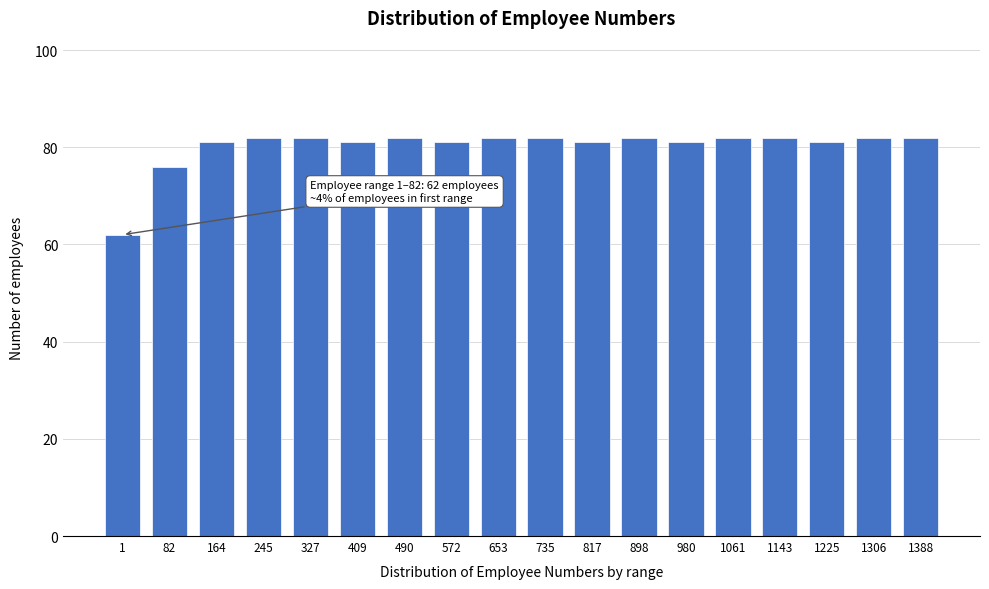

Reading left to right, extract all data points from this chart.

62	76	81	82	82	81	82	81	82	82	81	82	81	82	82	81	82	82